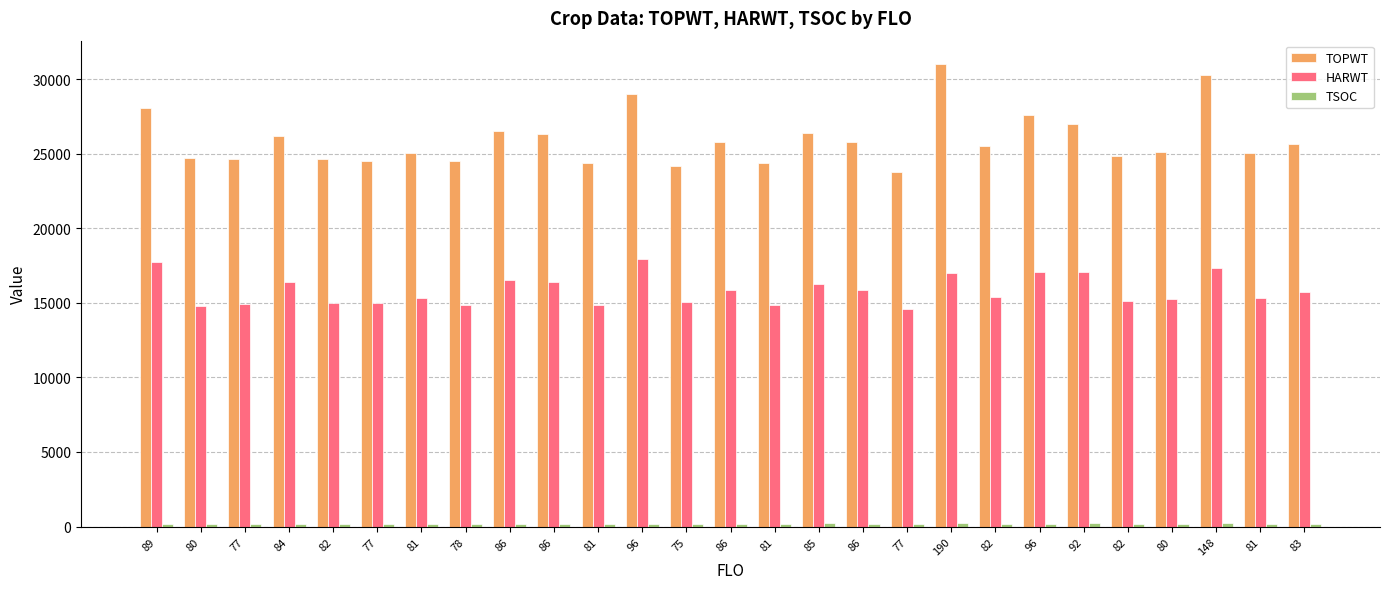

How many bars are there in each group?

3